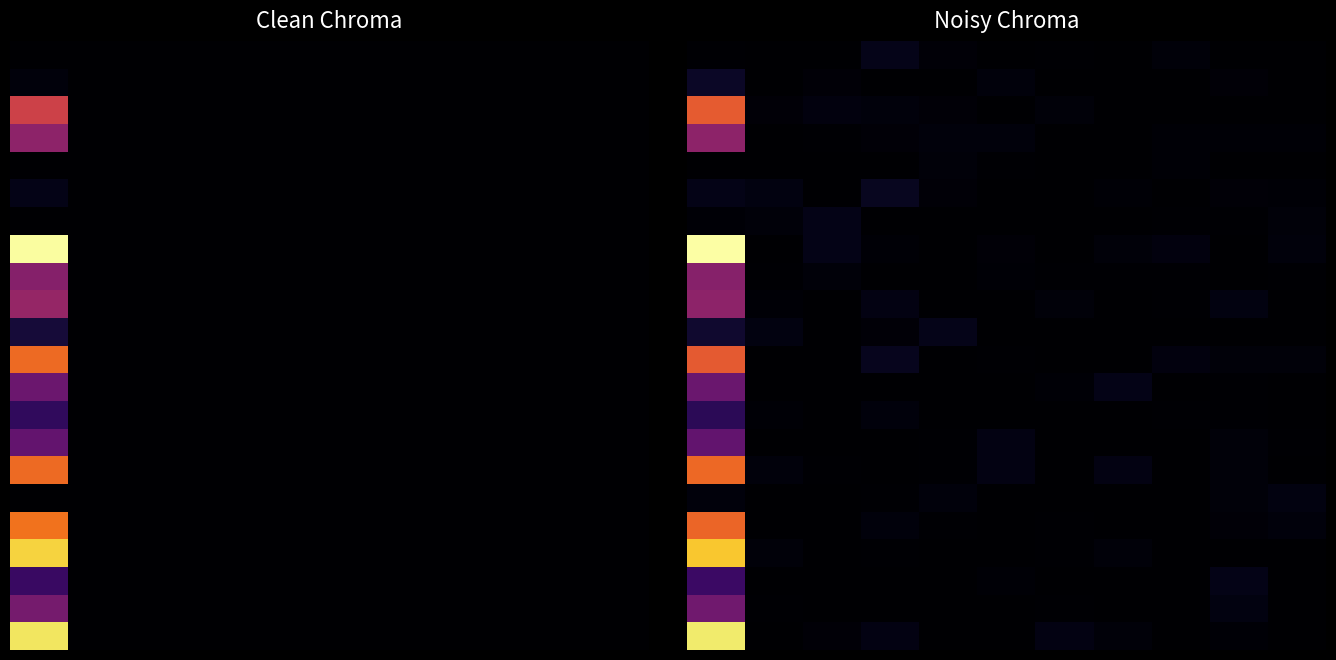

What is the difference between the highest and lowest values at 0?

49.3